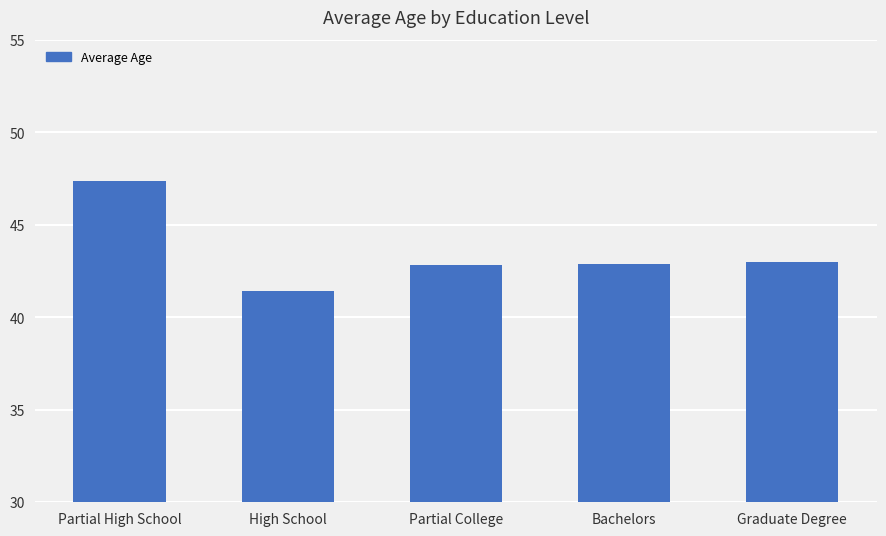

The chart shows a value of 42.9 at Partial College. True or false?

True